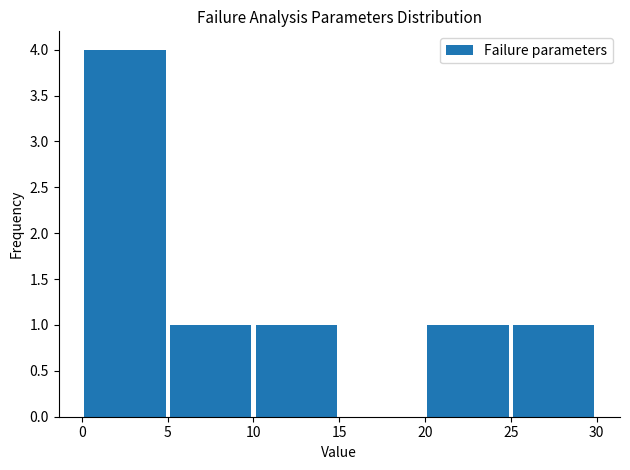

What is the height of the bar covering 5 to 10 on the x-axis? Neither the bar edges nor the heights are printed on the chart, so give them approximately, as read against the axes.

1